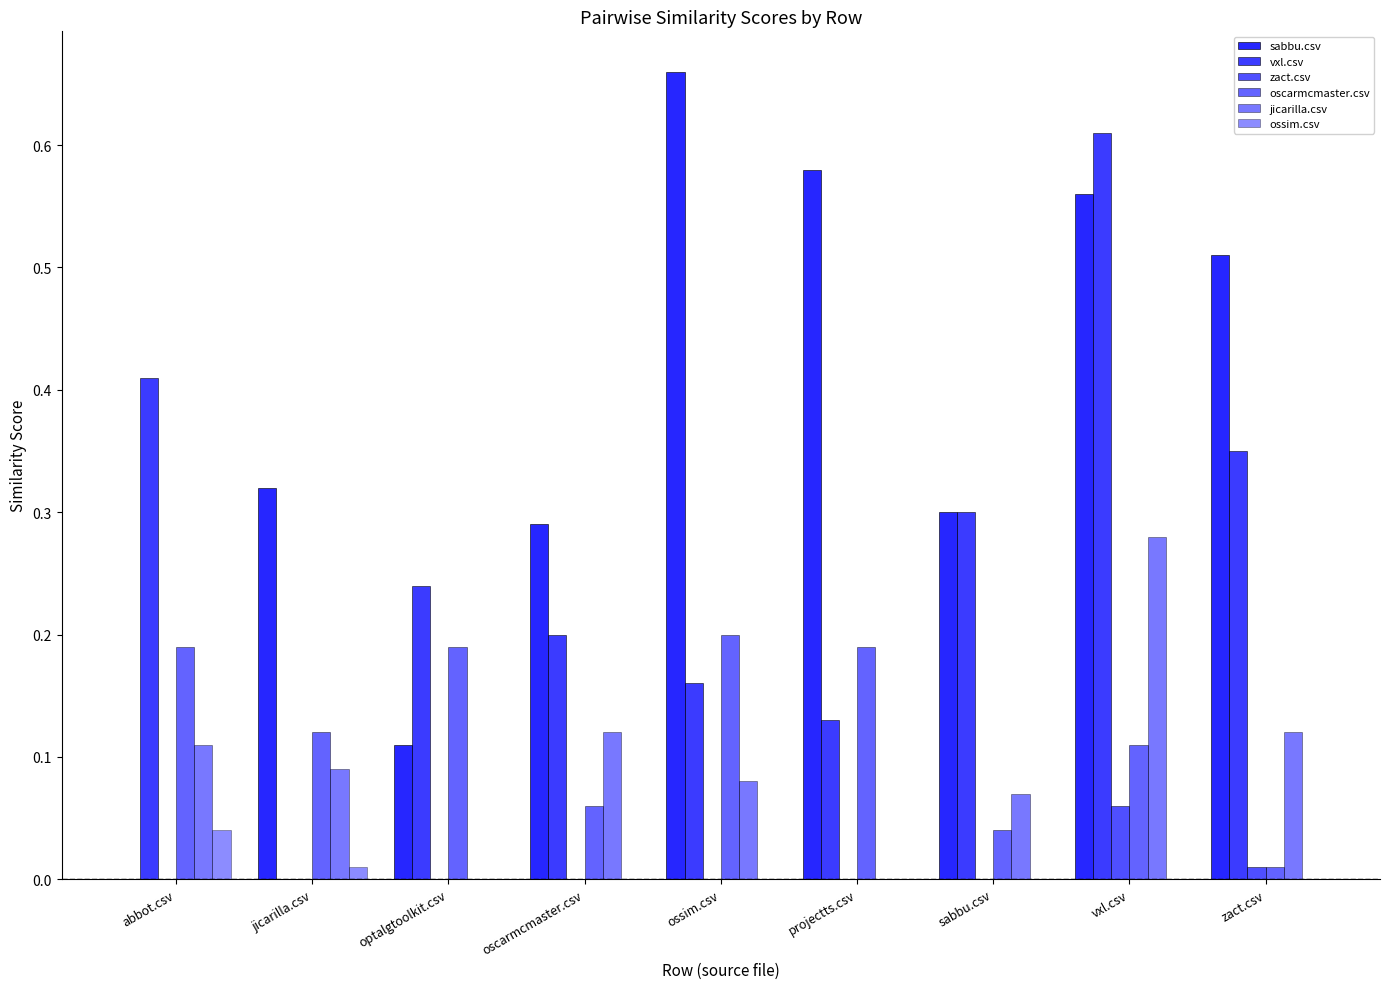

What is the difference between the second highest and second lowest values in the oscarmcmaster.csv series?

0.1